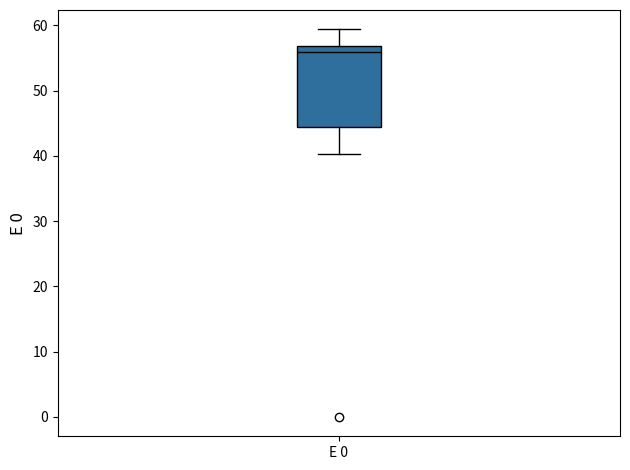

Transcribe this box plot: give where the median line is, the range the box spans, and where the two whiskers end, as read against the y-axis. The values are not printed on the chart, so give them approximately, as read against the axis.

median 56, box 44 to 57, whiskers 40 to 59